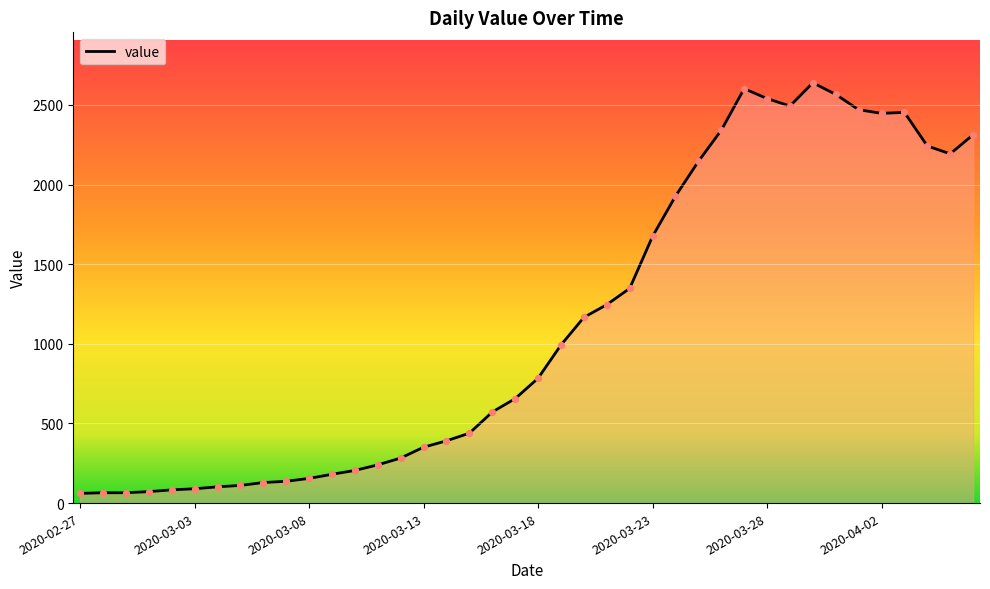

What is the smallest value displayed?

61